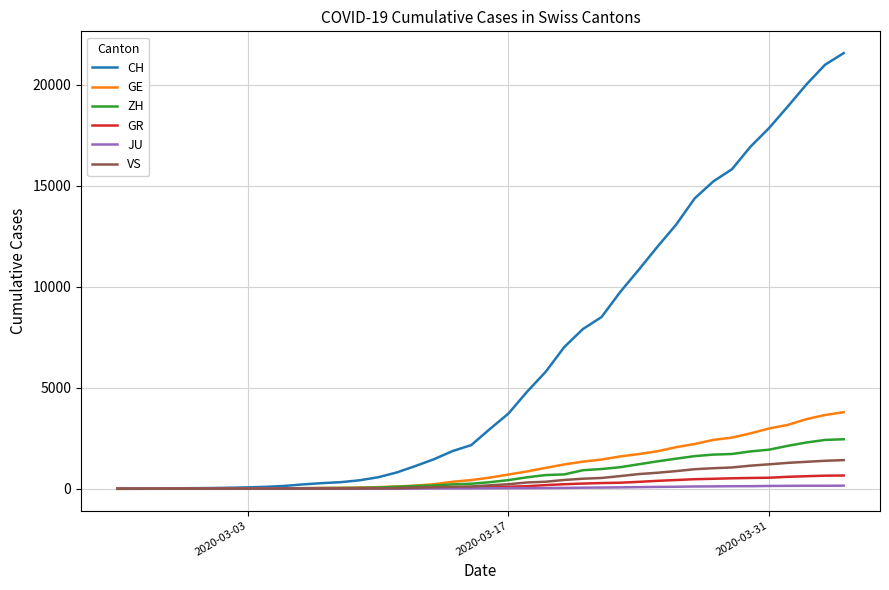

Which series has the largest total across all categories?

CH